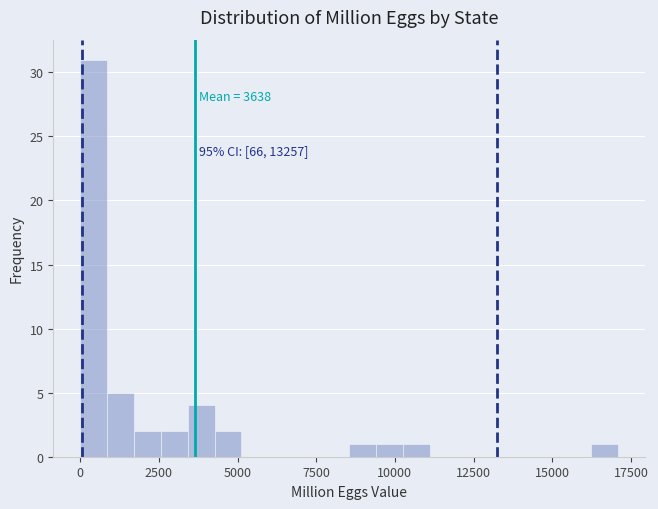

Read against the x-axis, roughly where is the centre of the tallest bar?

500